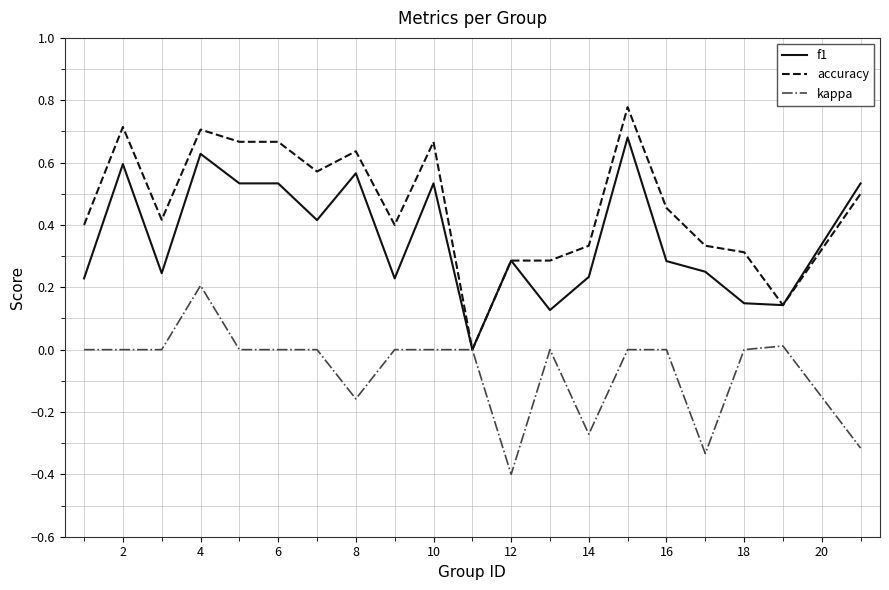

How many lines are shown in the chart?

3